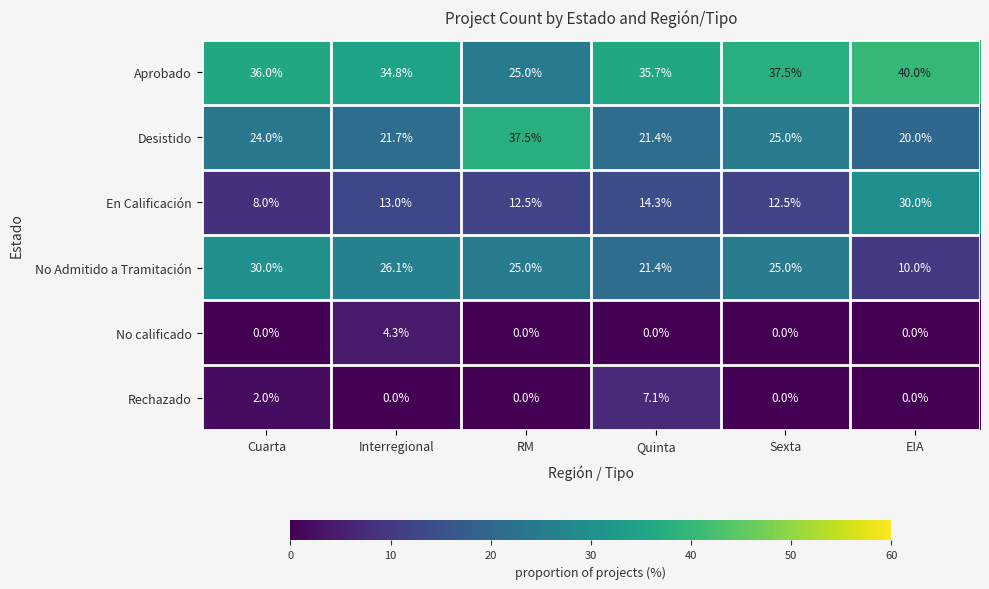

What is the difference between the En Calificación values at Quinta and Interregional?

1.3